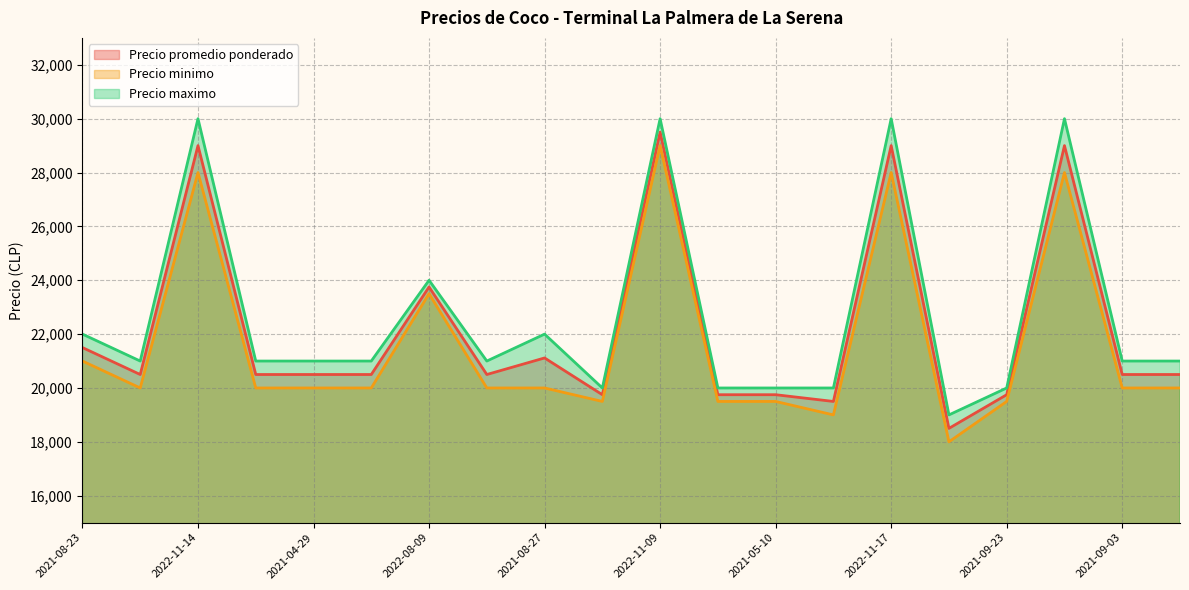

What are all the series names shown in the legend?

Precio promedio ponderado, Precio minimo, Precio maximo